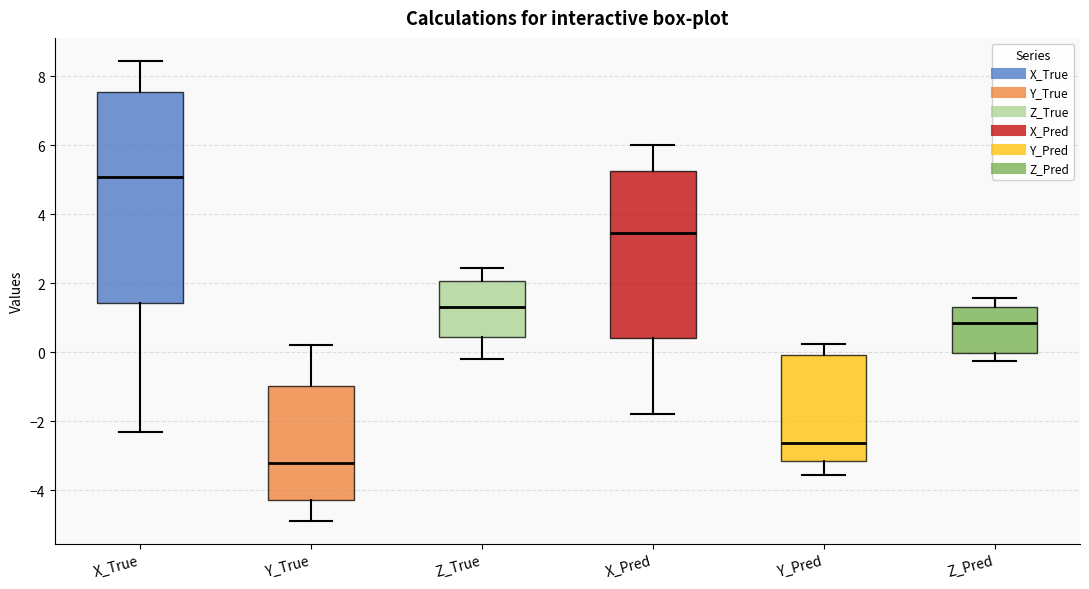

Reading left to right, read every box against the y-axis: the position of its median line, the range the box covers, and the ends of its whiskers. The values are not printed on the chart, so give them approximately, as read against the axis.

X_True: median 5.0, box 1.4 to 7.6, whiskers -2.4 to 8.4
Y_True: median -3.2, box -4.2 to -1.0, whiskers -4.8 to 0.2
Z_True: median 1.4, box 0.4 to 2.0, whiskers -0.2 to 2.4
X_Pred: median 3.4, box 0.4 to 5.2, whiskers -1.8 to 6.0
Y_Pred: median -2.6, box -3.2 to 0.0, whiskers -3.6 to 0.2
Z_Pred: median 0.8, box 0.0 to 1.4, whiskers -0.2 to 1.6